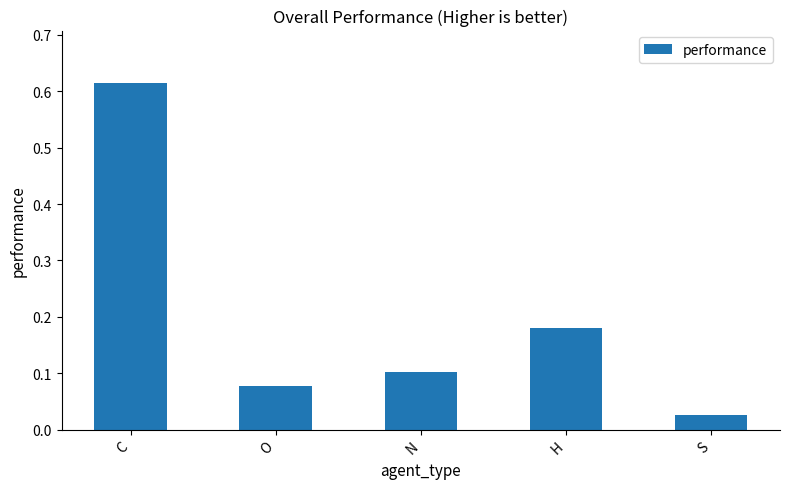

At which category does the chart reach its peak across all series?

C